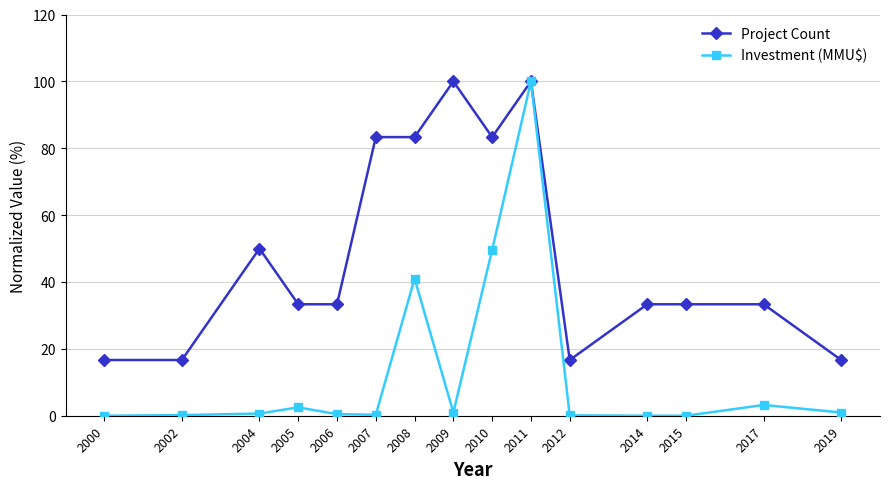

What is the highest value of the Project Count series?

100.0